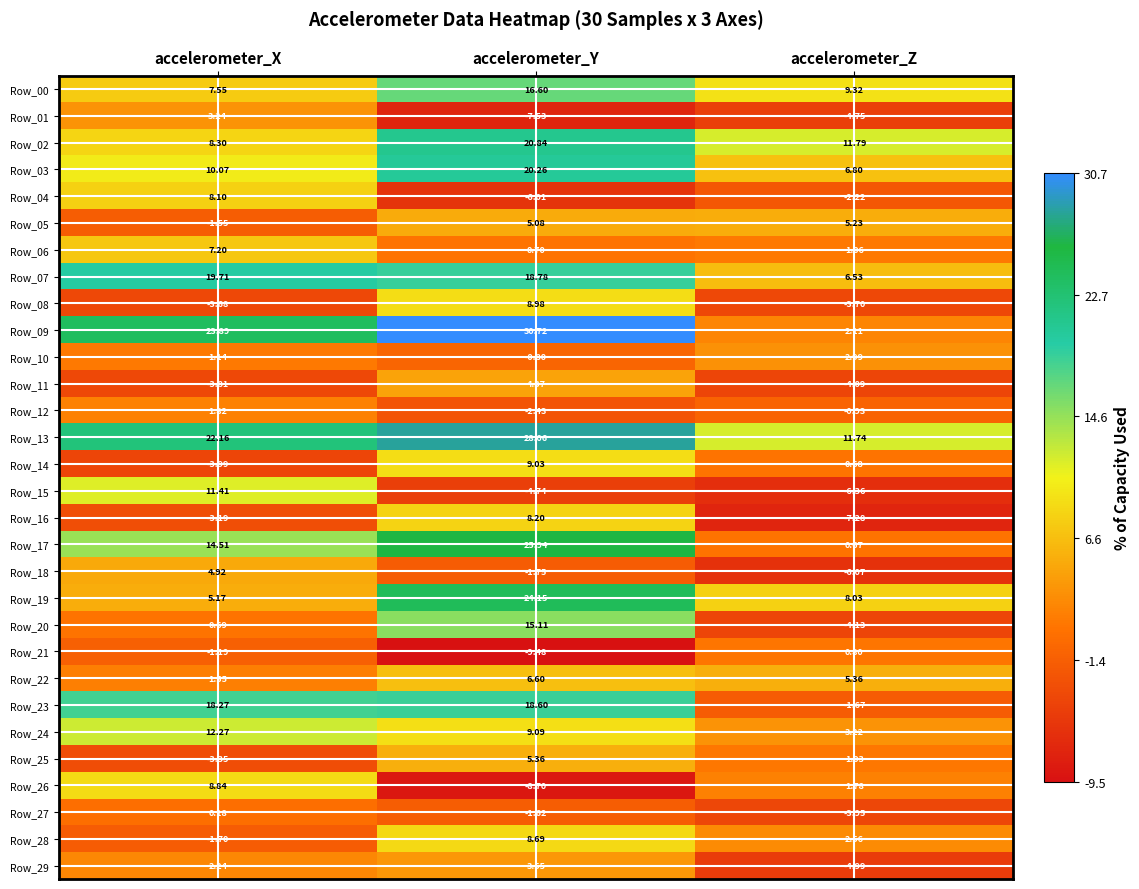

How many data points in Row_15 are less than -4?

2